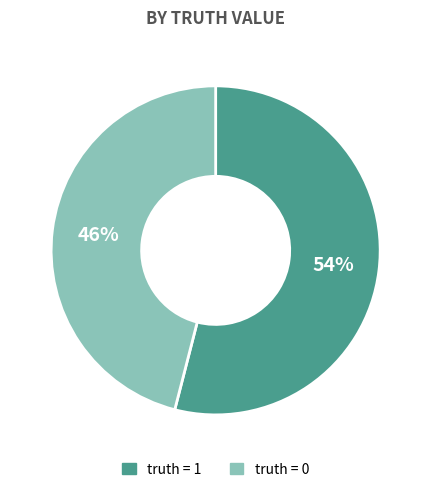

Is it true that truth = 1 is 64% of the pie?

False